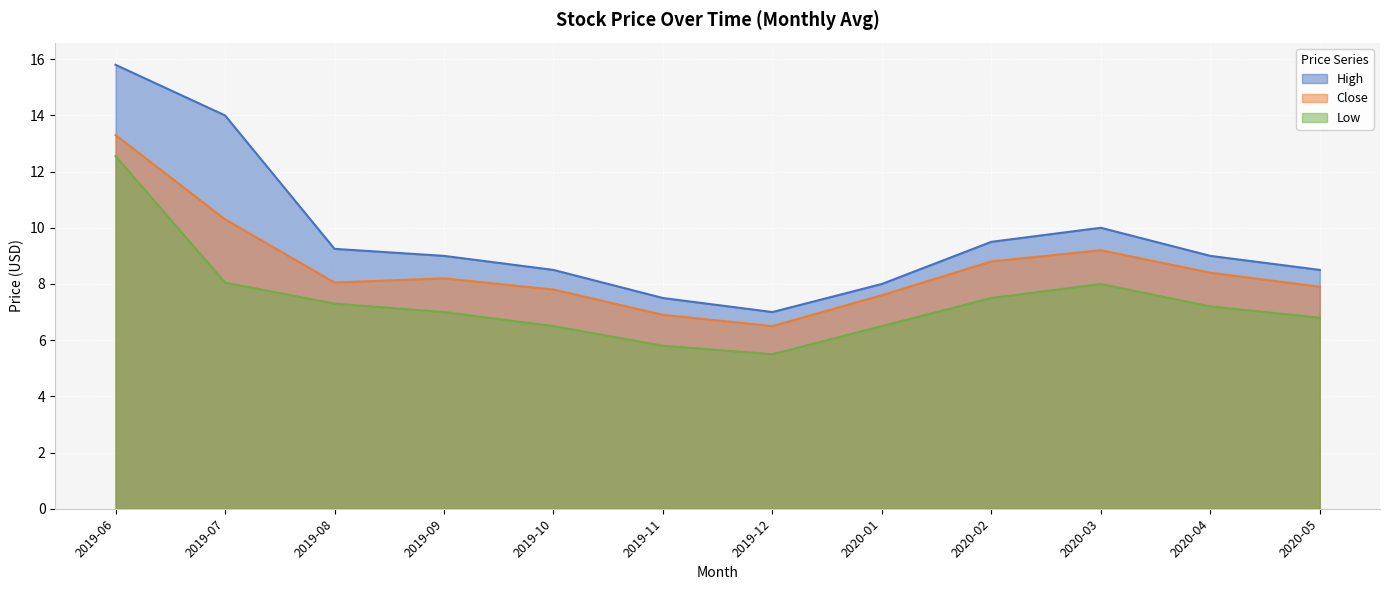

What is the label of the 6th point from the right?

2019-12